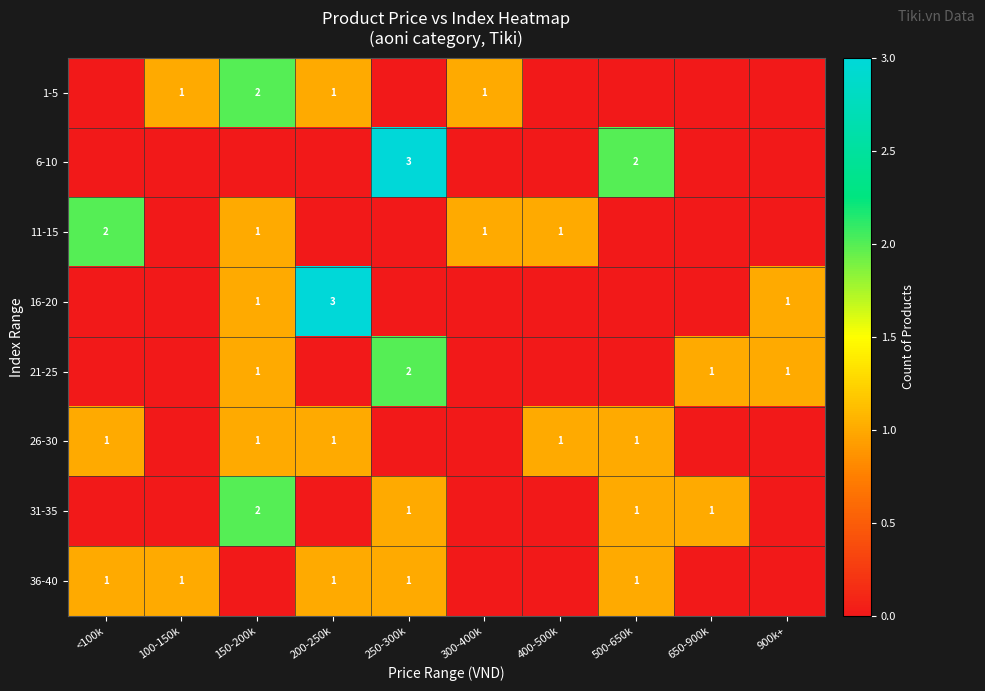

Is it true that 36-40 equals 1 at <100k?

True